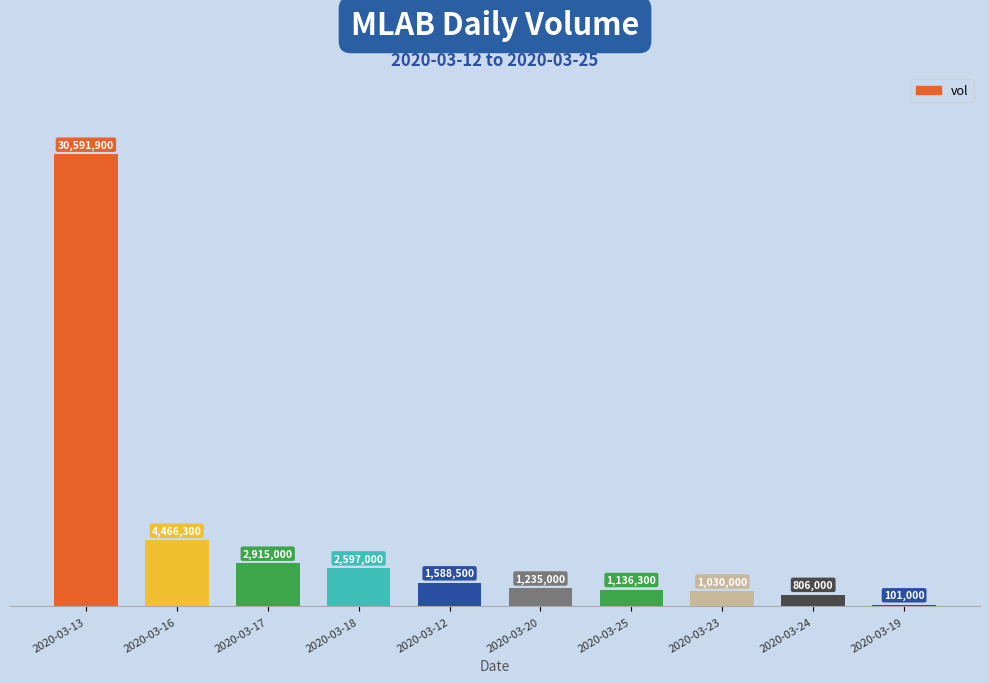

The chart shows a value of 651221 at 2020-03-20. True or false?

False